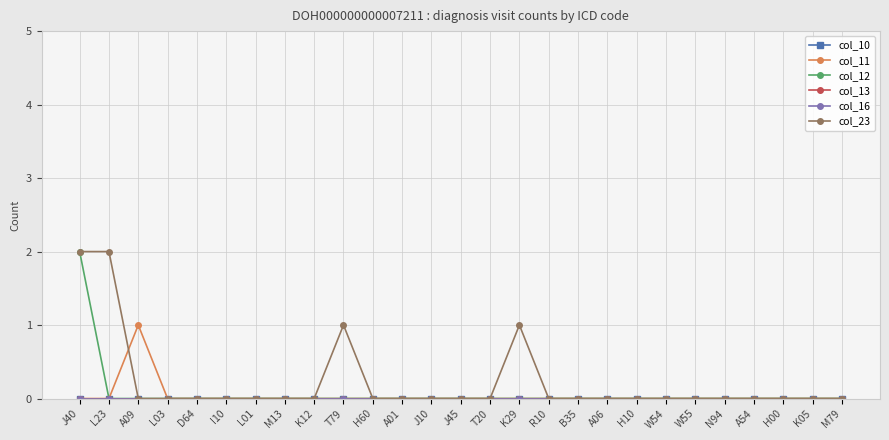

At which category is the sum across all series the highest?

J40